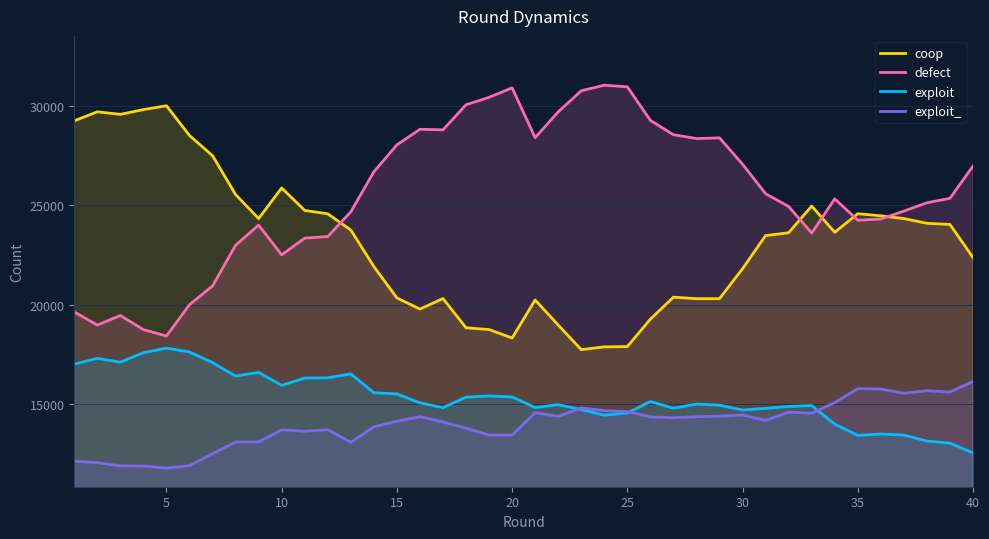

What is the minimum value shown in the chart?

11766